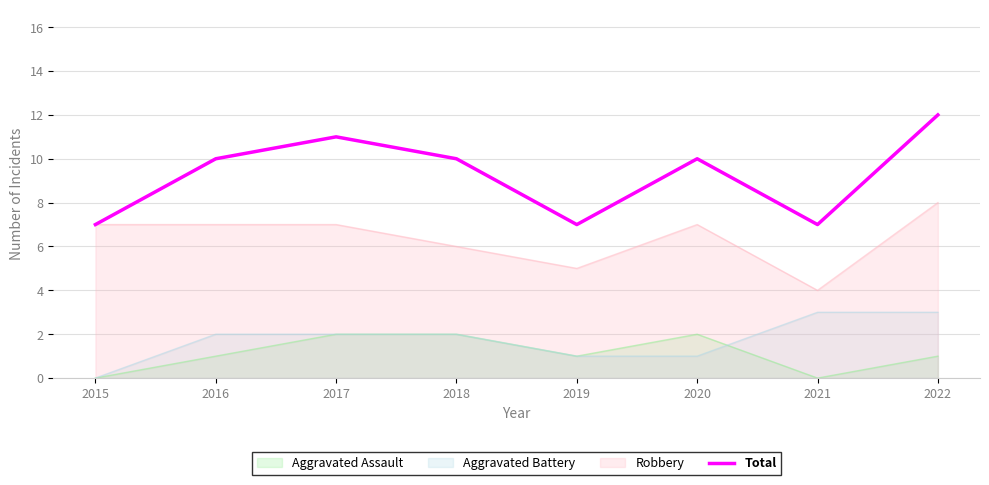

What is the difference between the values at 2017 and 2016?

1